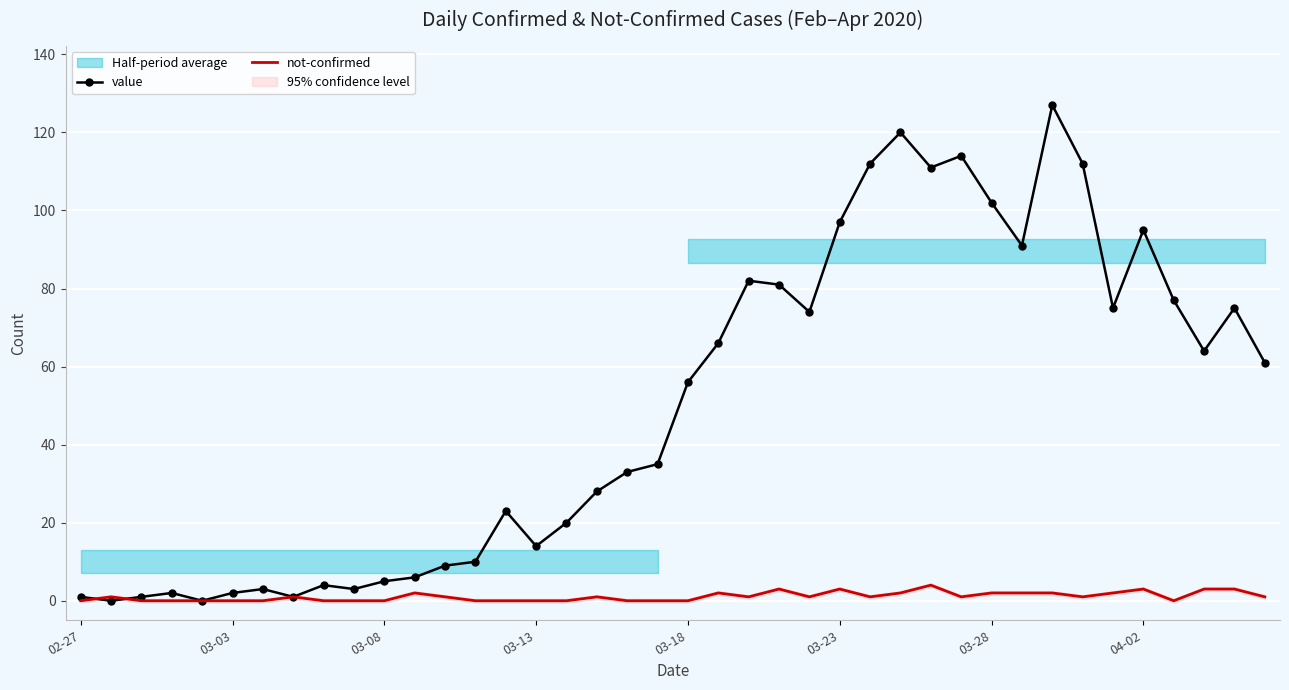

Is it true that not-confirmed equals 0 at 03-08?

True